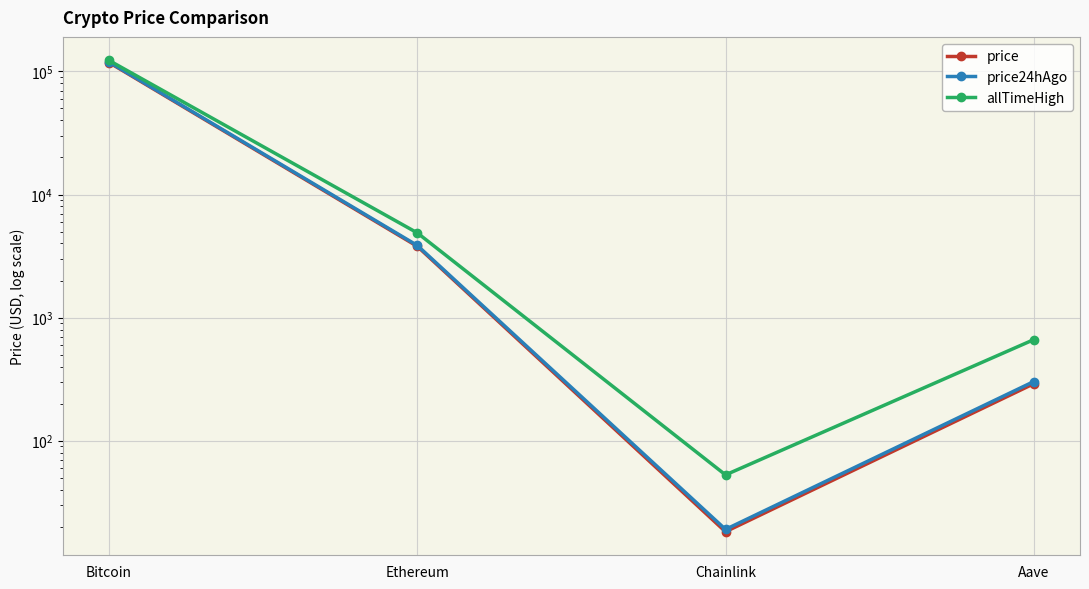

The value of allTimeHigh at Bitcoin is 122838.0. True or false?

True